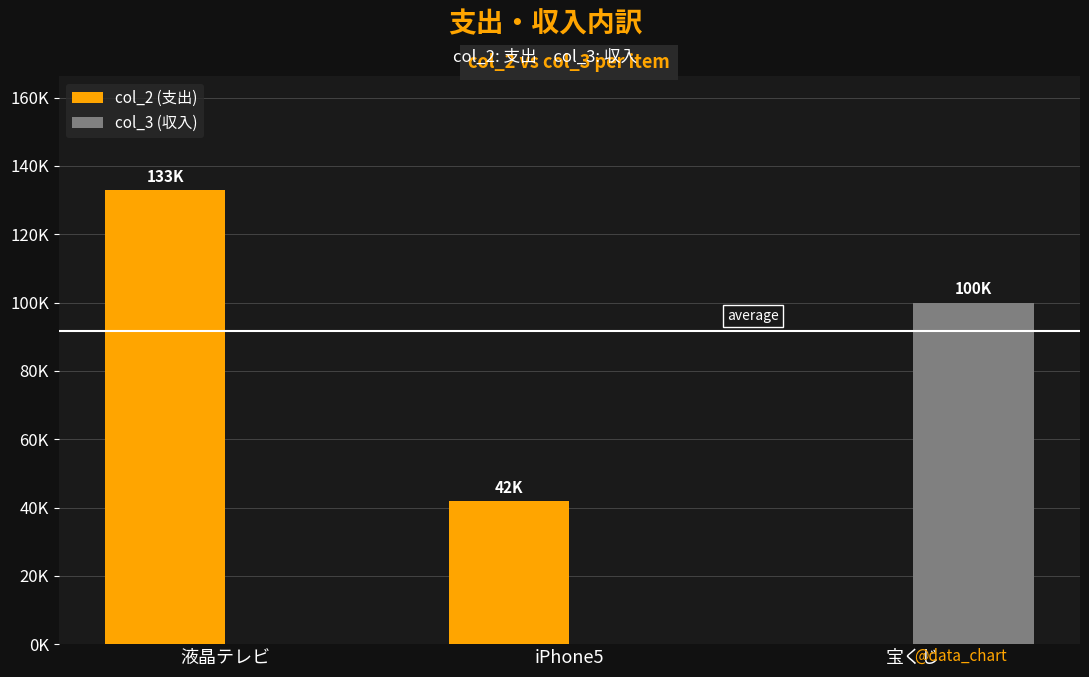

Between 液晶テレビ and 宝くじ, which is larger?

液晶テレビ